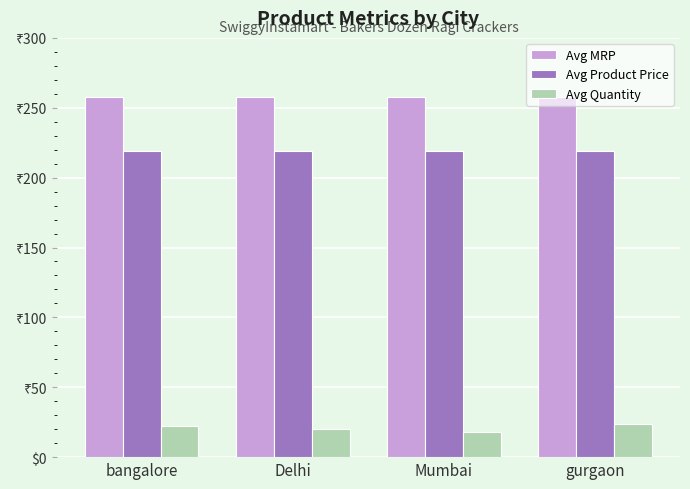

Reading left to right, list all the values displayed in this chart.

Avg MRP: bangalore=258	Delhi=258	Mumbai=258	gurgaon=258
Avg Product Price: bangalore=219	Delhi=219	Mumbai=219	gurgaon=219
Avg Quantity: bangalore=22	Delhi=20	Mumbai=18	gurgaon=24